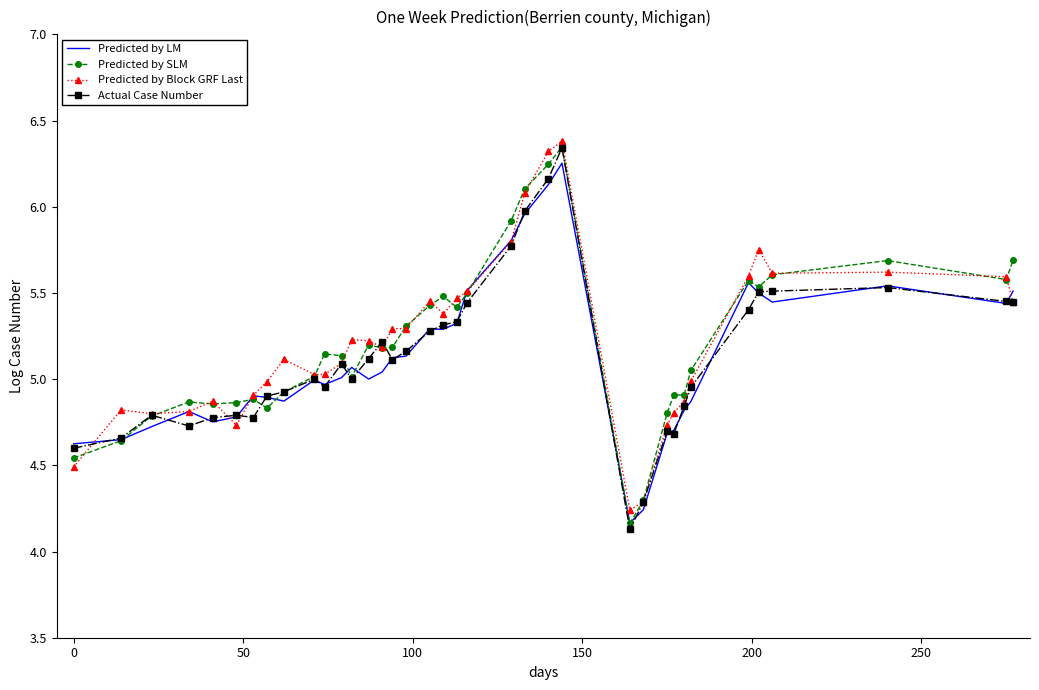

What is the minimum value for Actual Case Number?

4.1